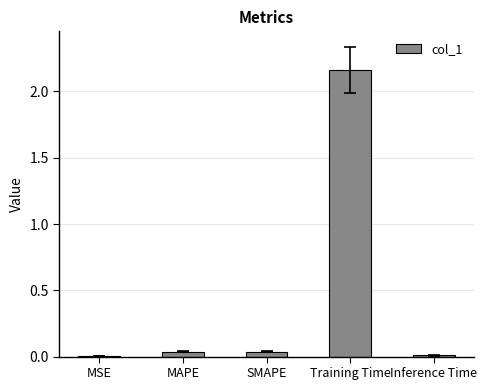

Does the chart contain stacked bars?

No